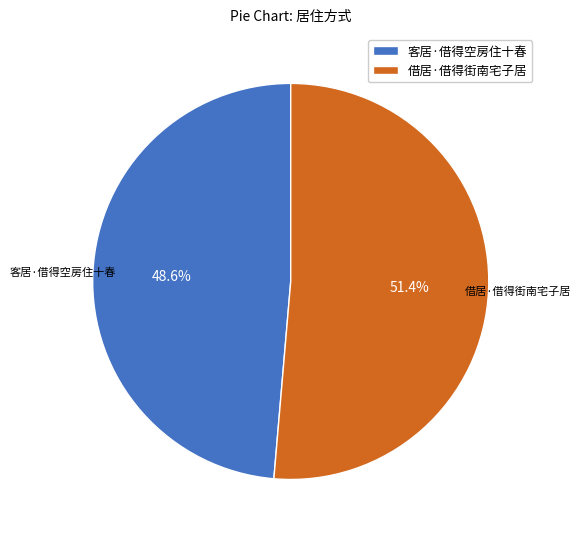

Is the sum of 借居·借得街南宅子居 and 客居·借得空房住十春 greater than half?

Yes